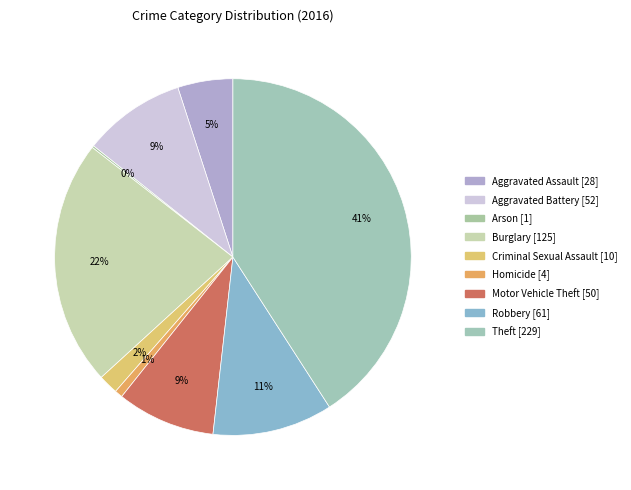

How many slices are in this pie chart?

9